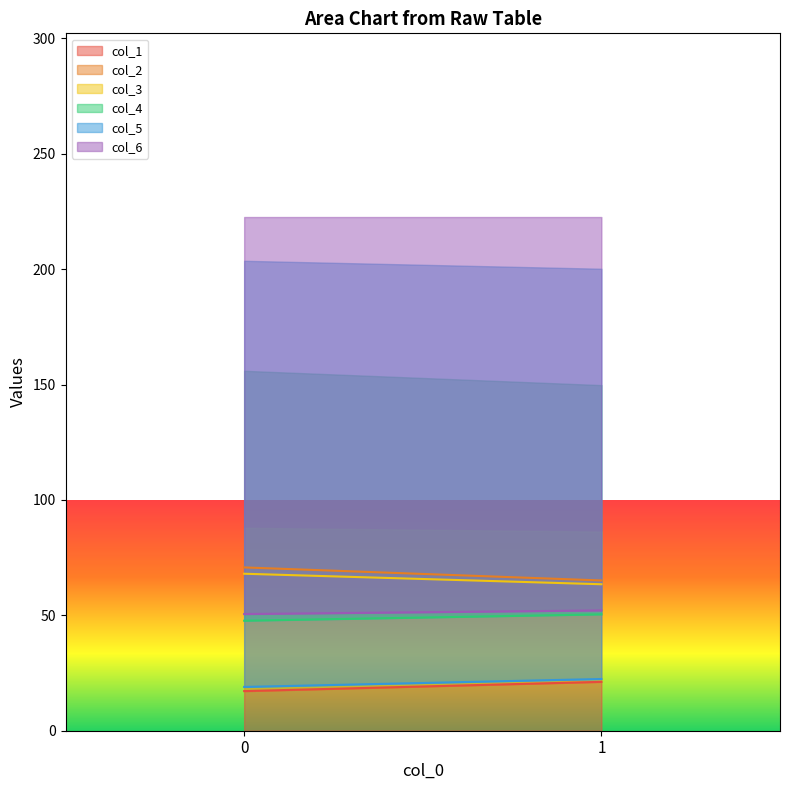

True or false: col_2 has a value of 65.1 at 1.

True